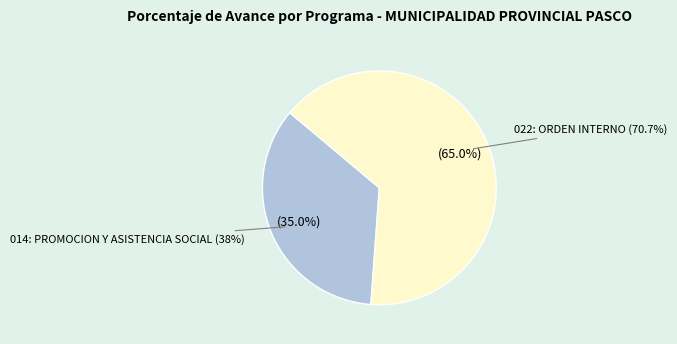

Does 022: ORDEN INTERNO represent more than half of the total?

Yes